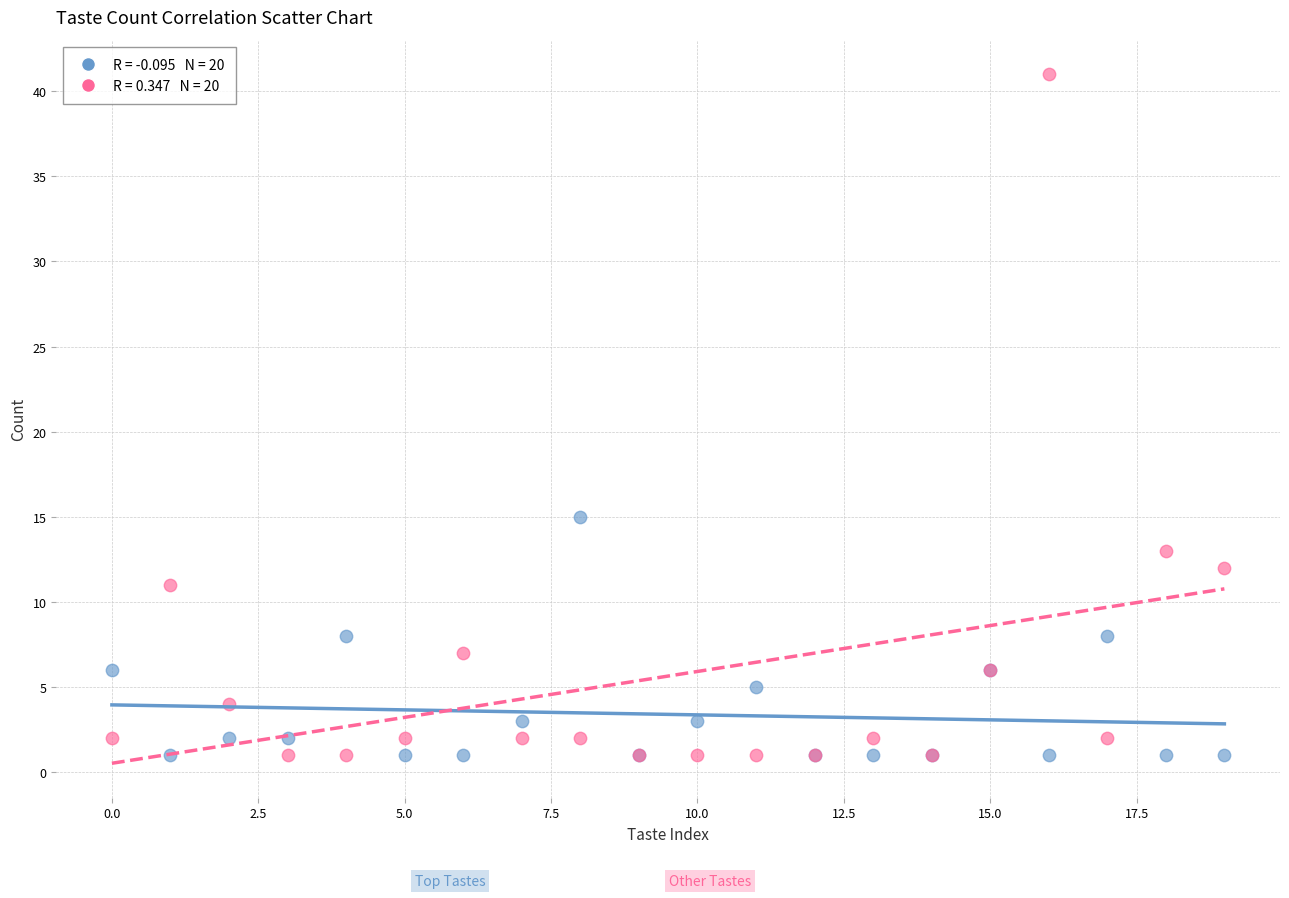

Across all series, what Y value is closest to 21?

15